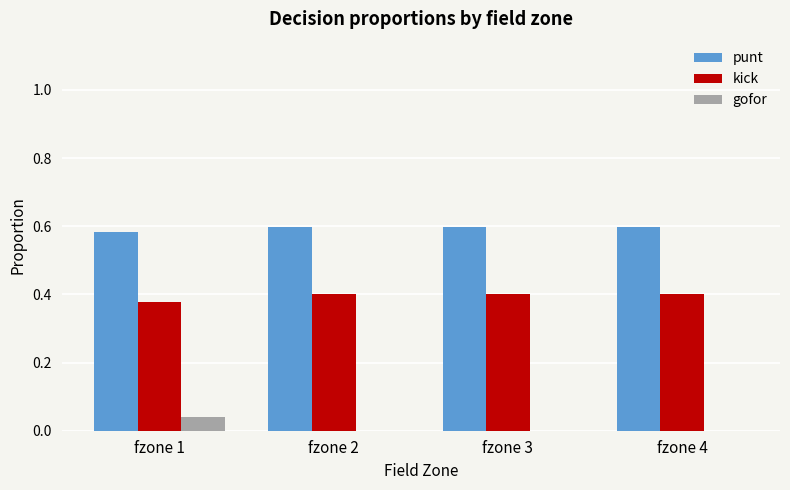

Is the value of punt at fzone 4 greater than the value of kick at fzone 3?

Yes